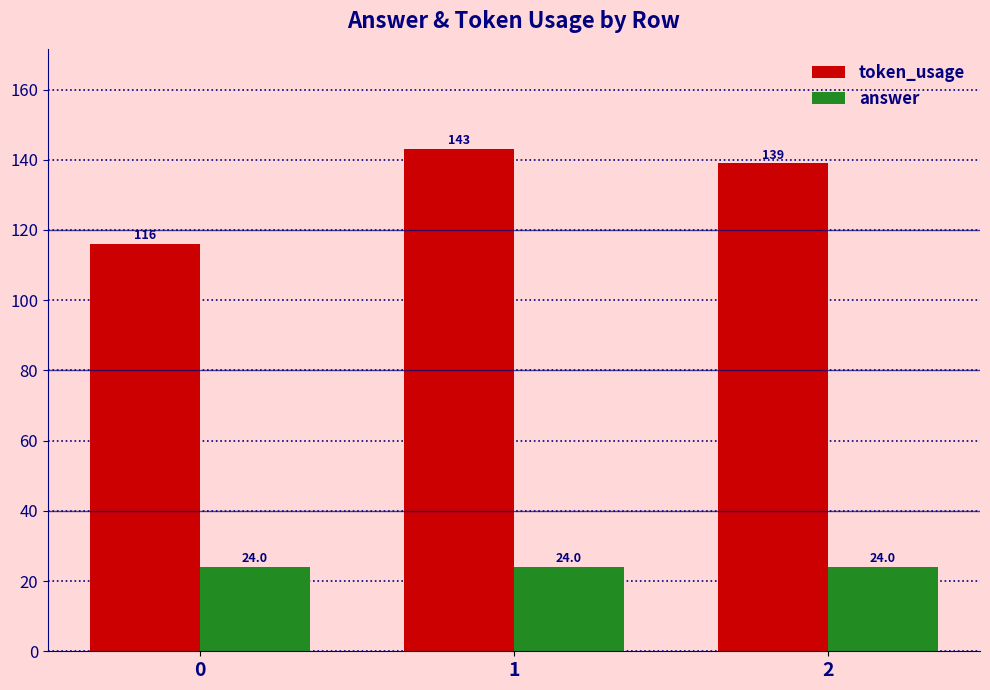

Which series has the largest range (max minus min)?

token_usage